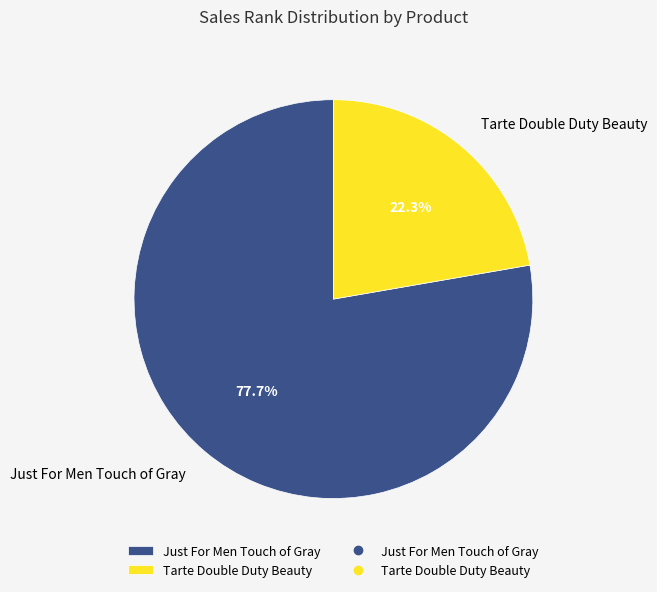

Combined, do Tarte Double Duty Beauty and Just For Men Touch of Gray account for over 50%?

Yes